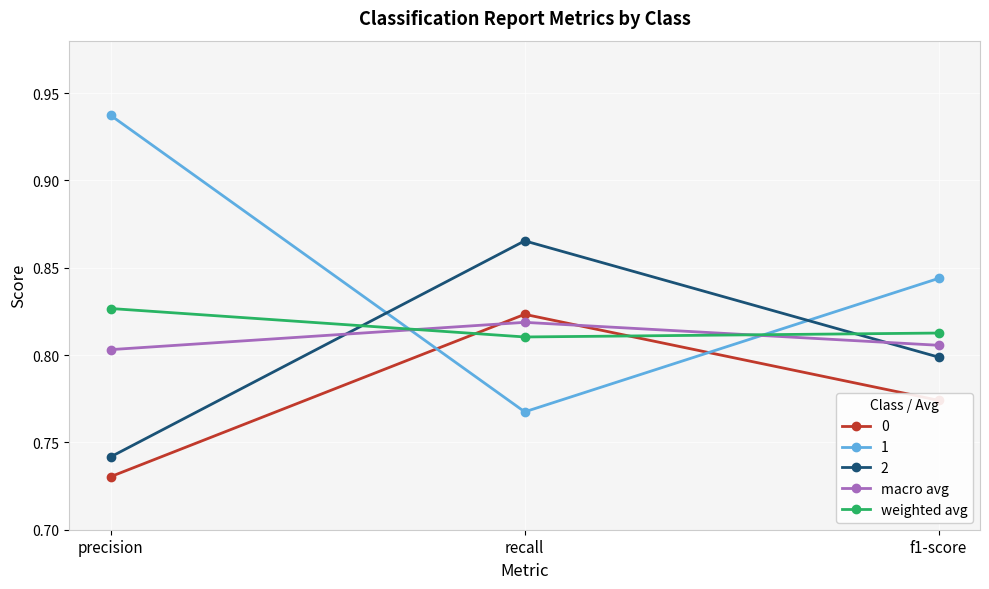

At which category is the sum across all series the highest?

recall